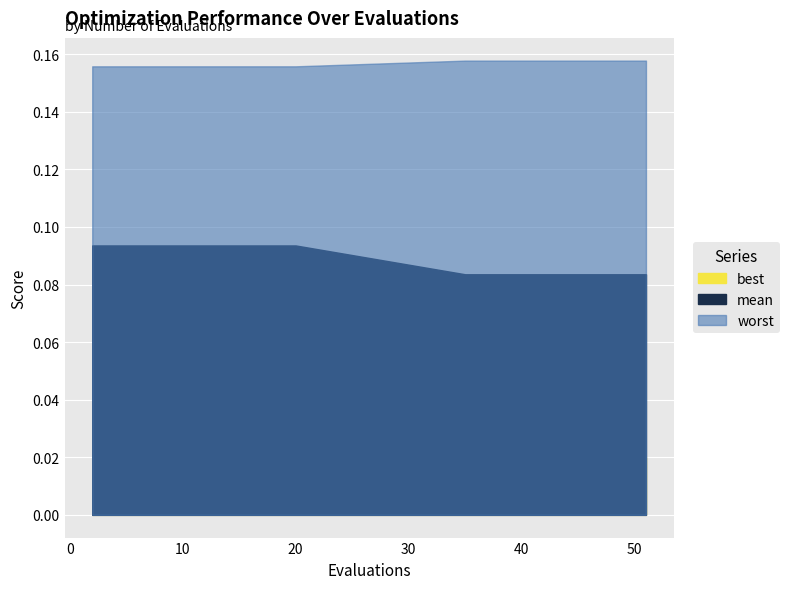

What is the total value across all series at 20?

0.3